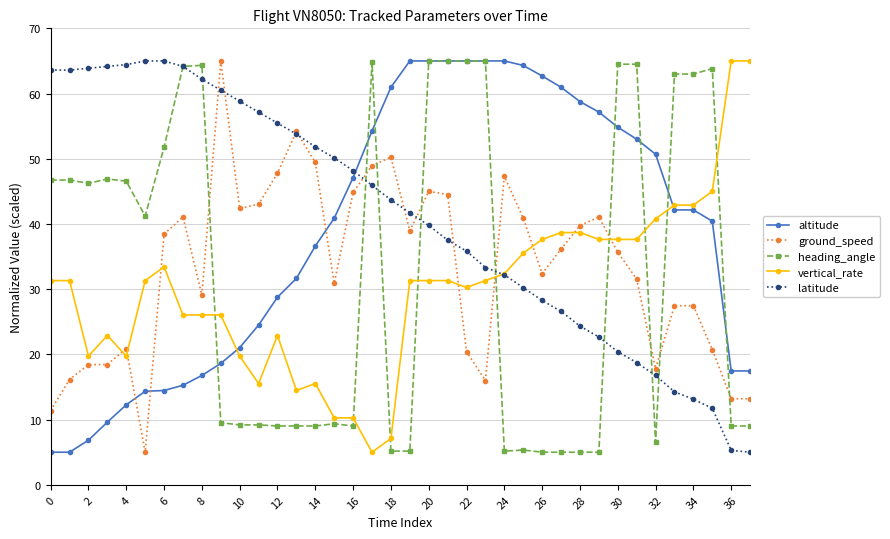

What is the greatest value displayed?

65.0